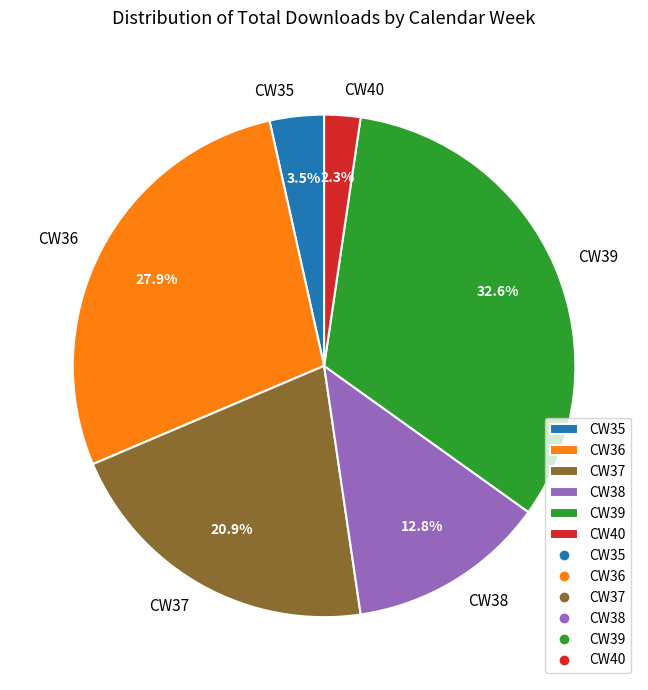

Approximately how many times larger is the value at CW39 compared to CW38?

2.5